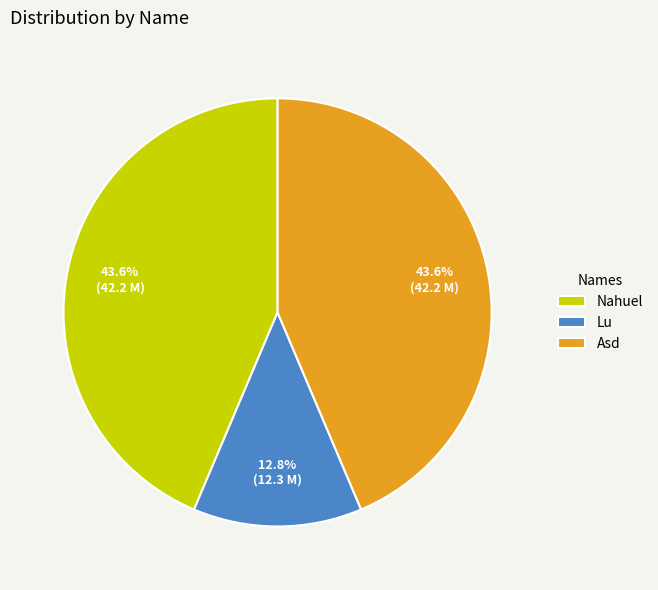

What percentage is the Nahuel slice, to the nearest percent?

44%